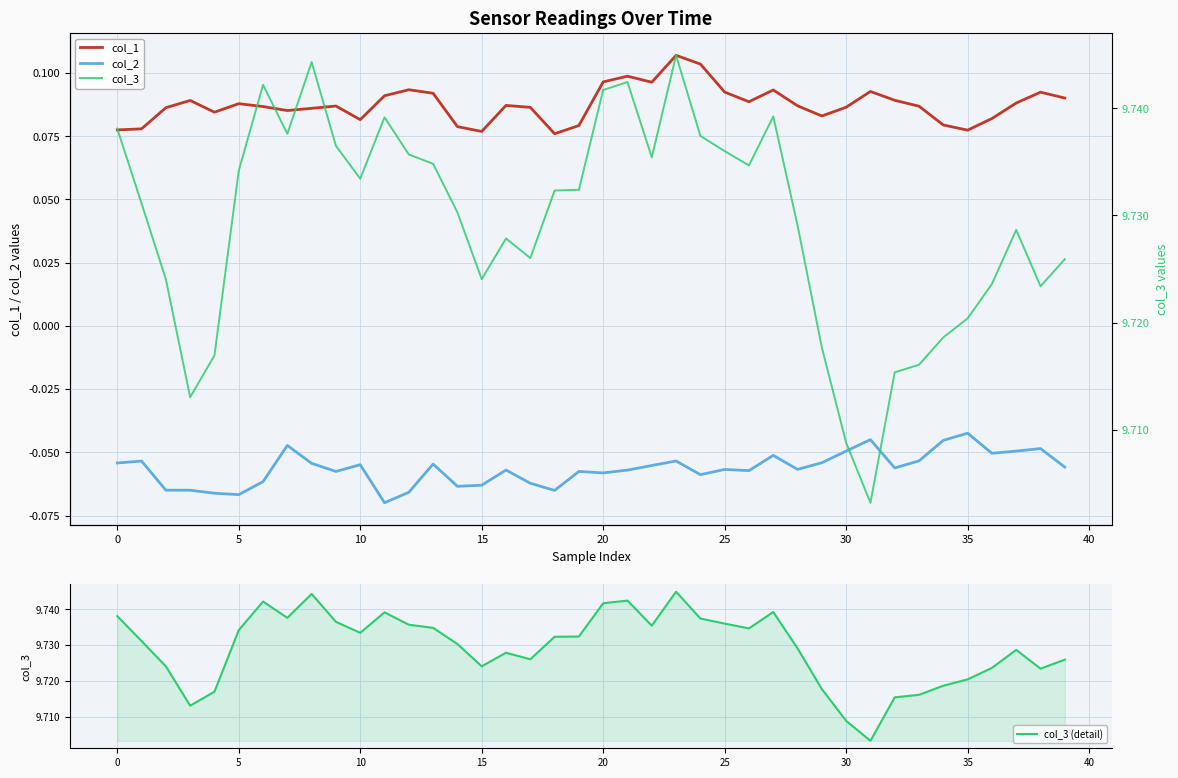

Count the col_3 (detail) values in the range 9 to 10.

40